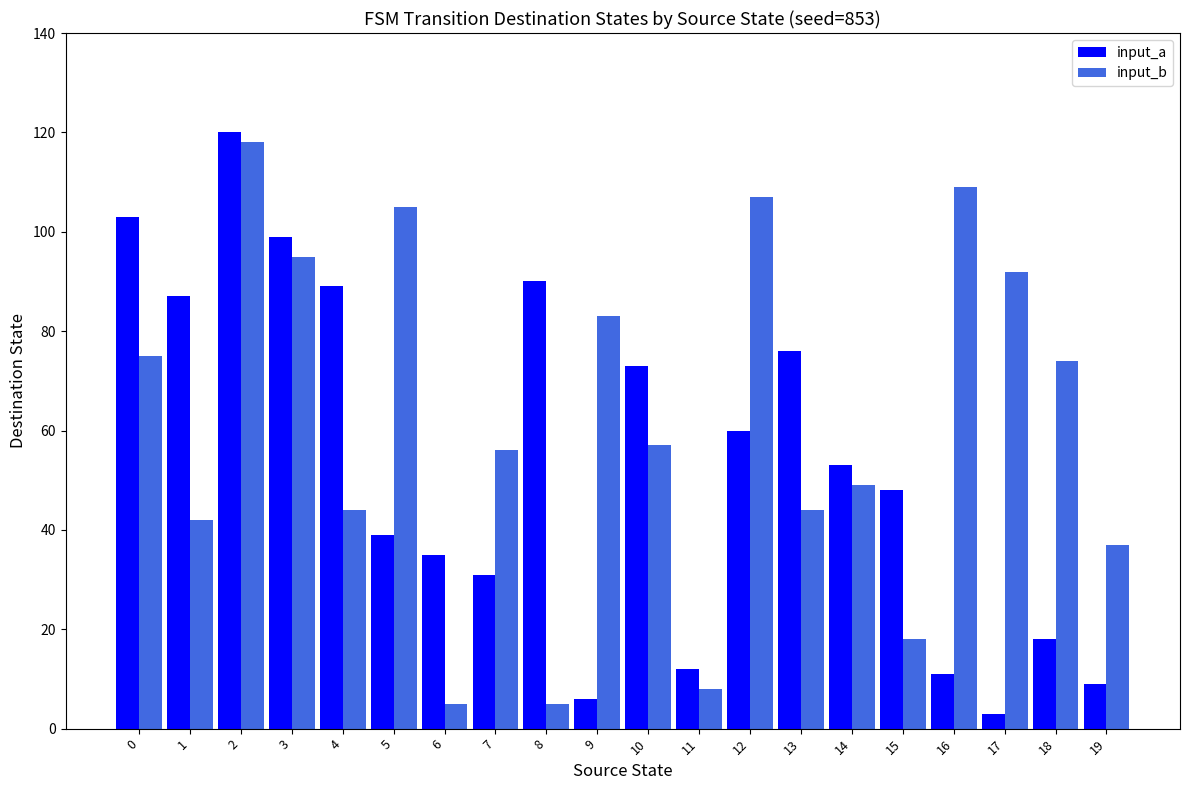

The input_a series shows 90 at 8. True or false?

True